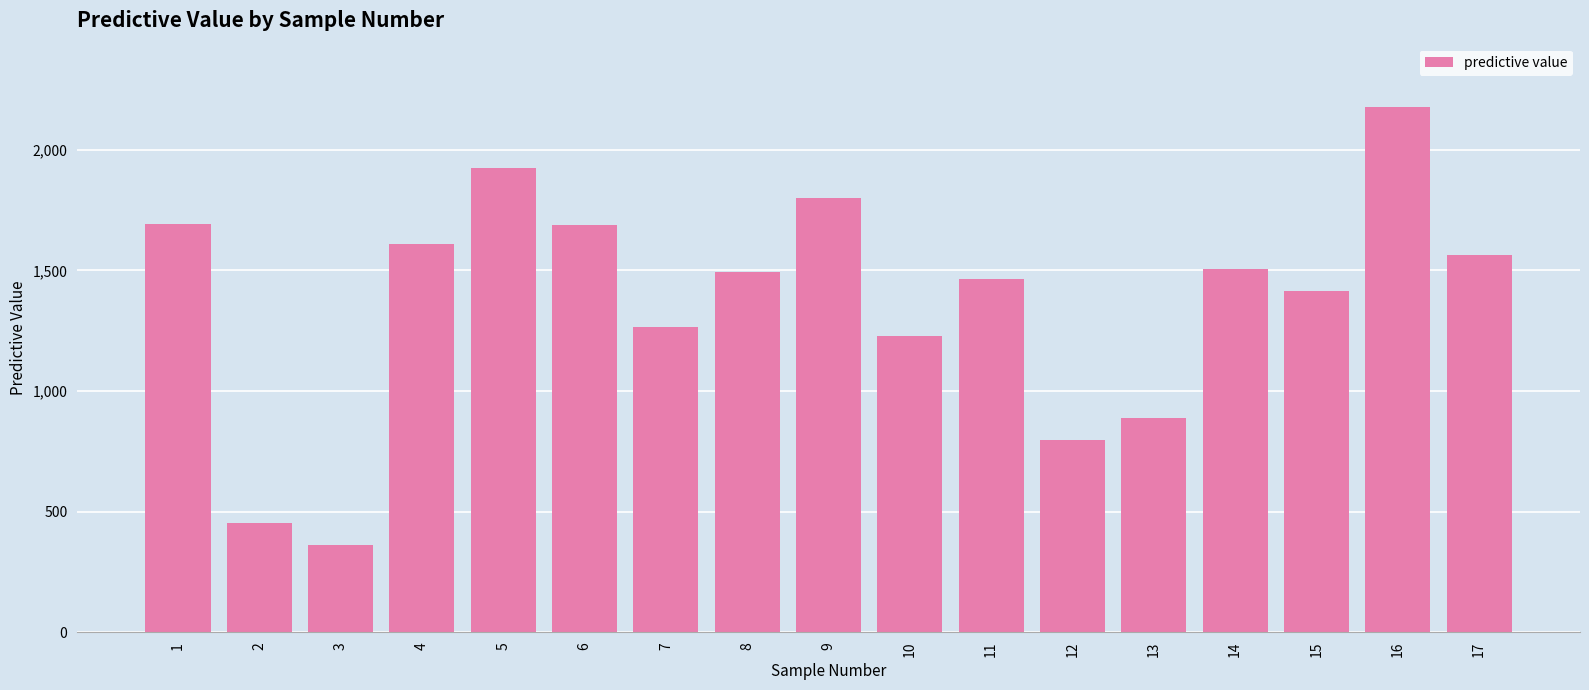

The value at 2 is 630.1. True or false?

False